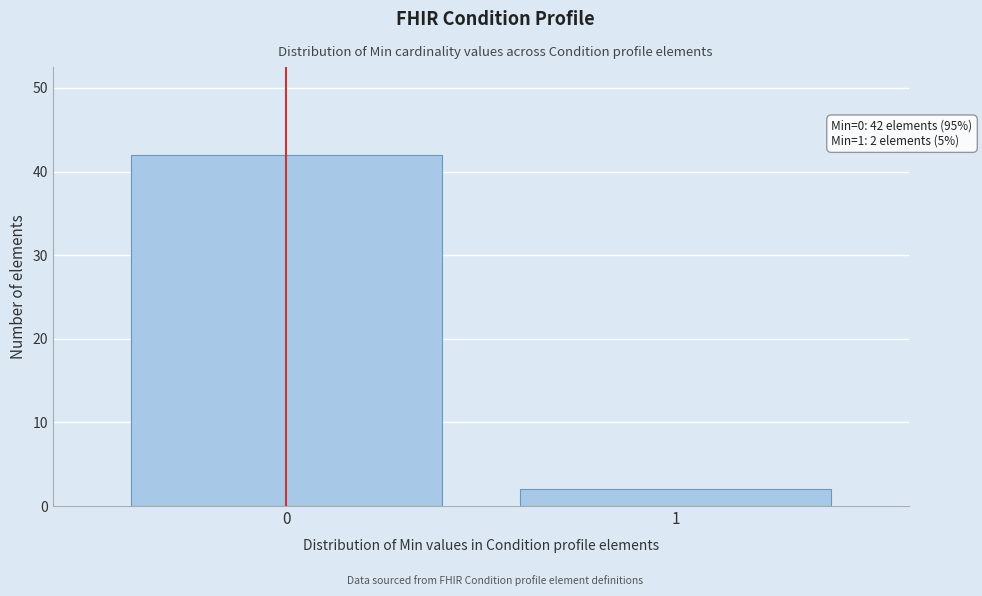

Reading left to right, list all the values displayed in this chart.

42	2